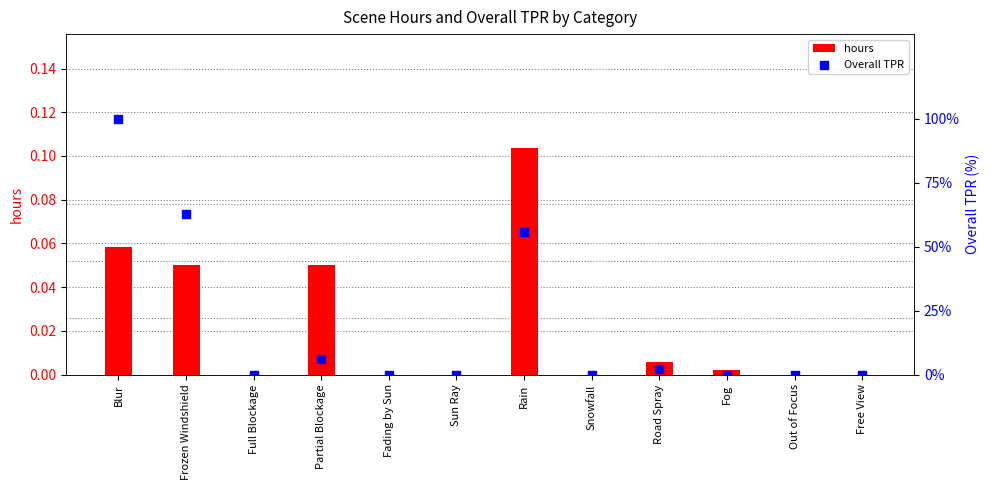

What are all the series names shown in the legend?

hours, Overall TPR